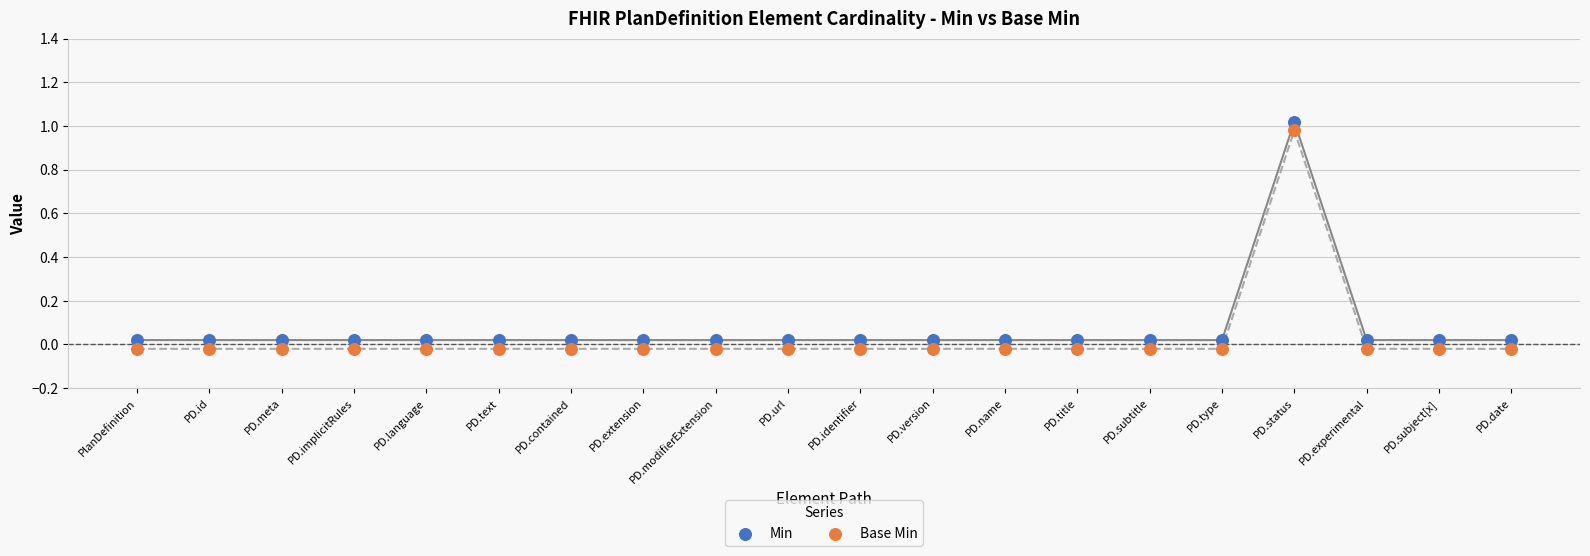

Which series has the largest Y range (max minus min)?

Min